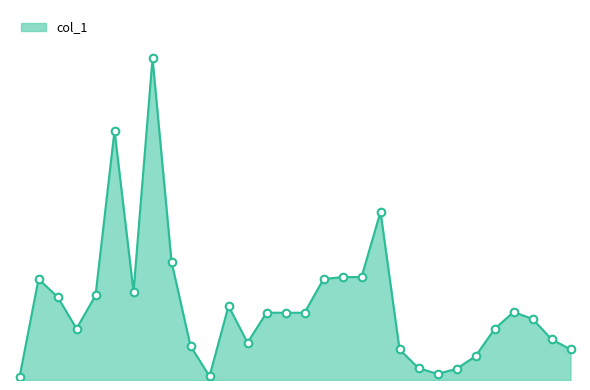

Does the chart have visible grid lines?

No